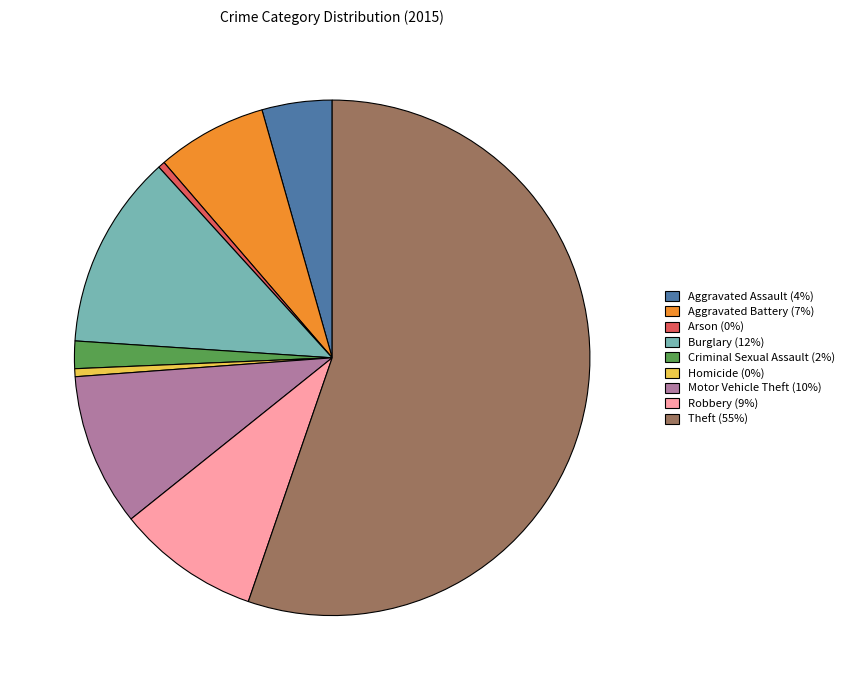

Do Arson (0%) and Aggravated Assault (4%) together represent more than half of the pie?

No